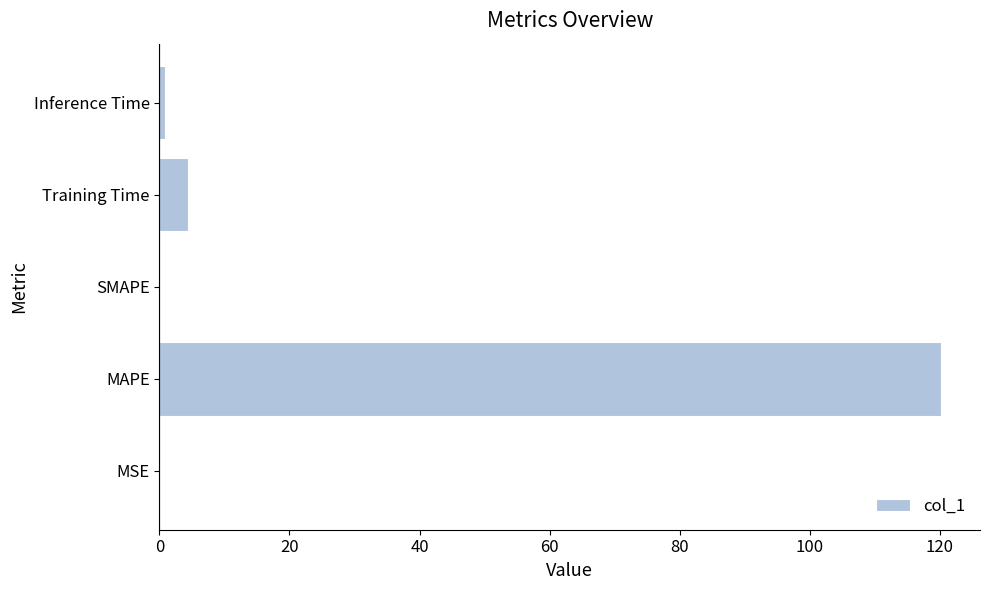

True or false: the data shows 42.8 at MAPE.

False